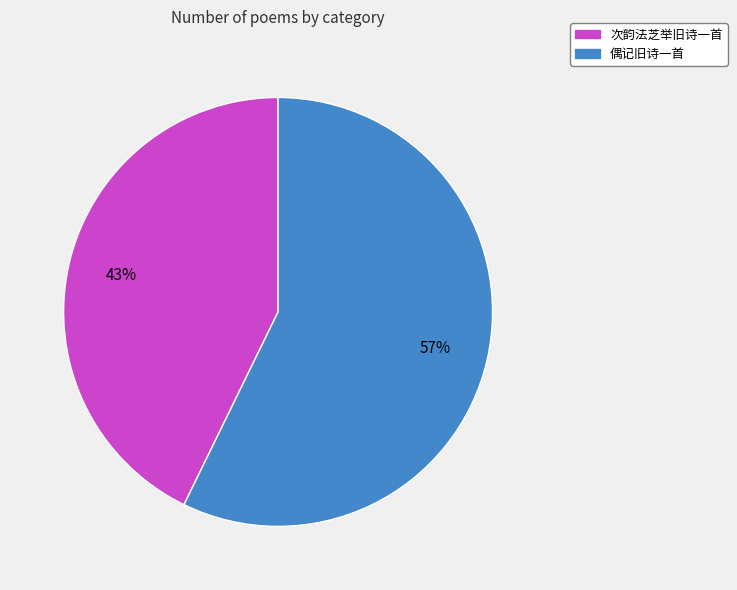

Does 偶记旧诗一首 represent more than half of the total?

Yes